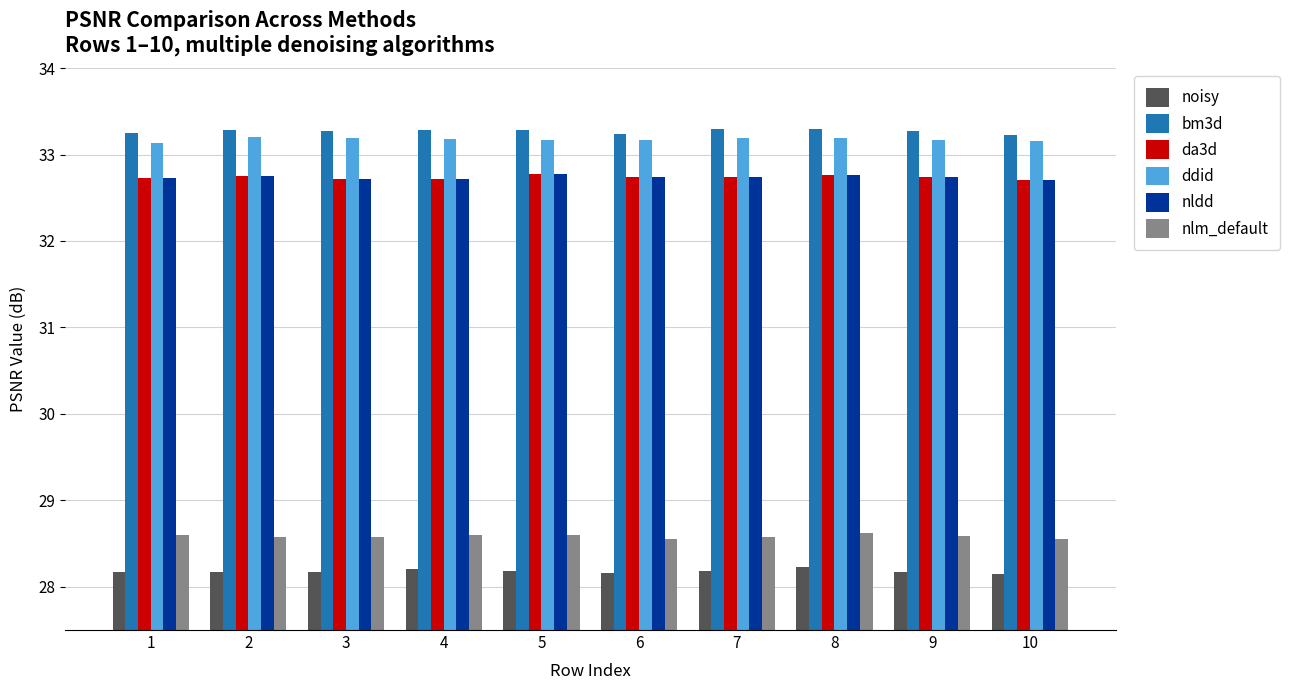

What is the average value of the bm3d series?

33.3